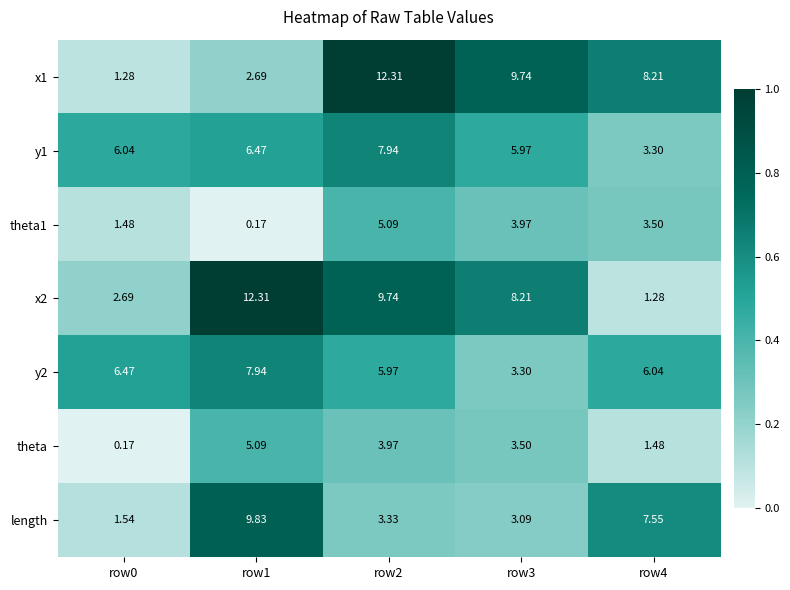

Between row2 and row3, which is larger?

row2